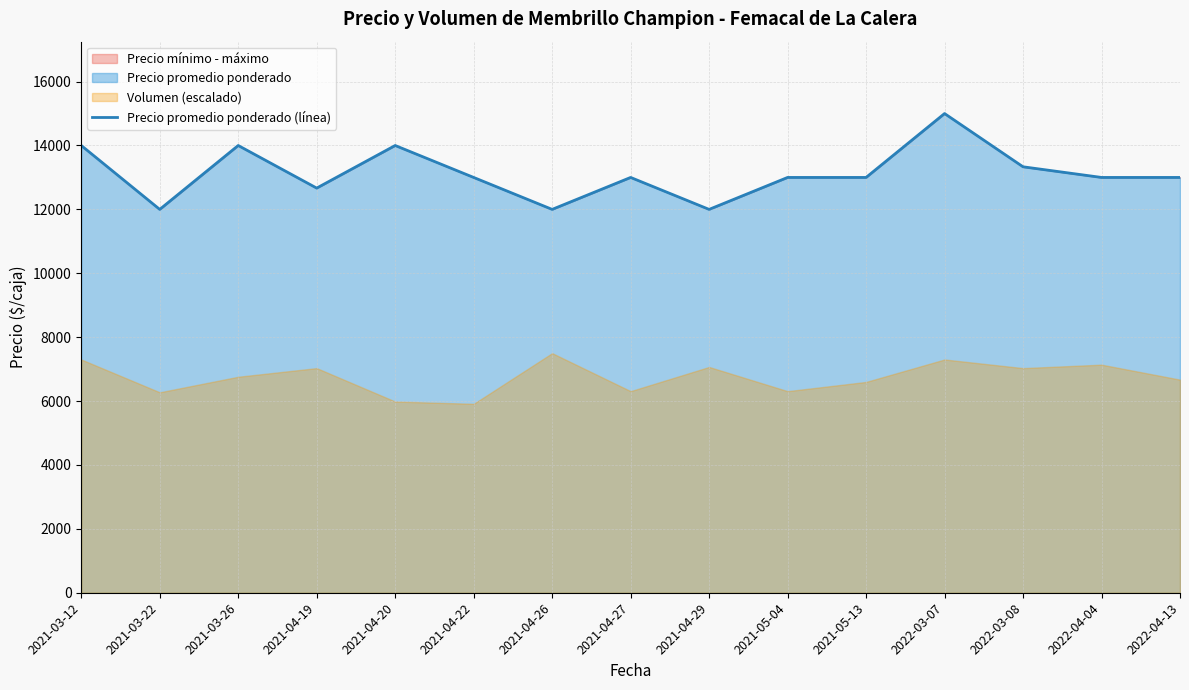

Which label corresponds to the largest value in the chart?

2022-03-07